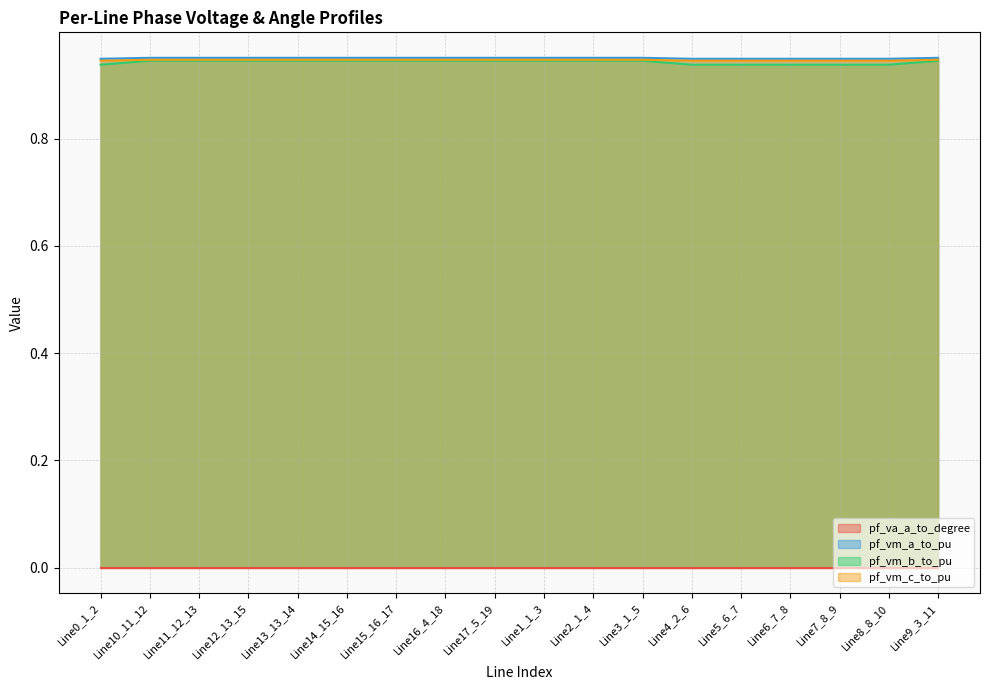

True or false: pf_vm_b_to_pu and pf_vm_c_to_pu cross at least once.

False